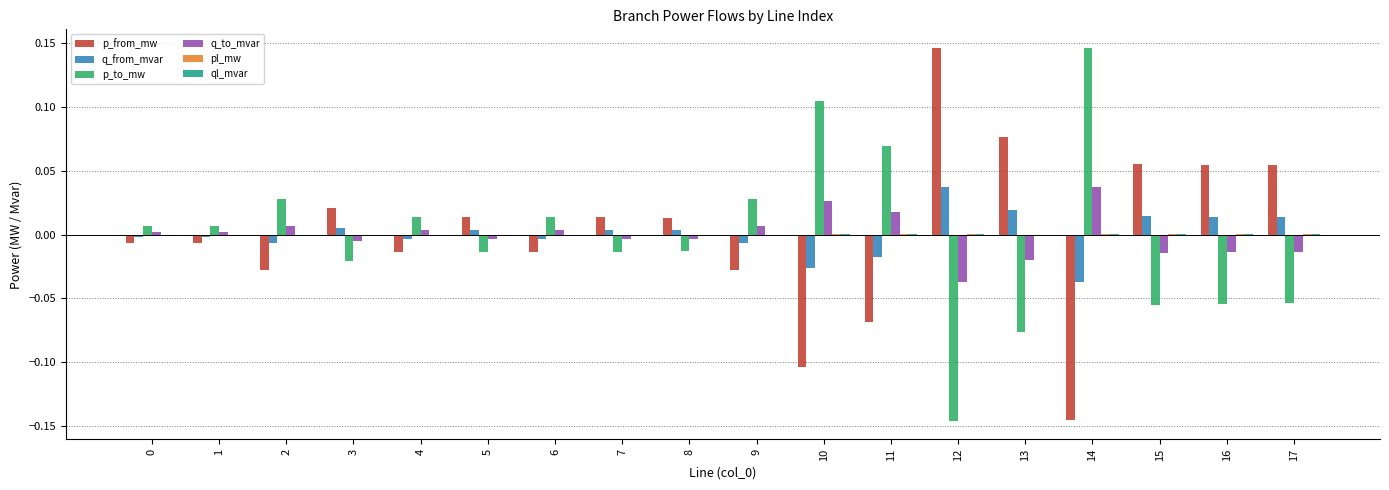

How many groups of bars are there?

18